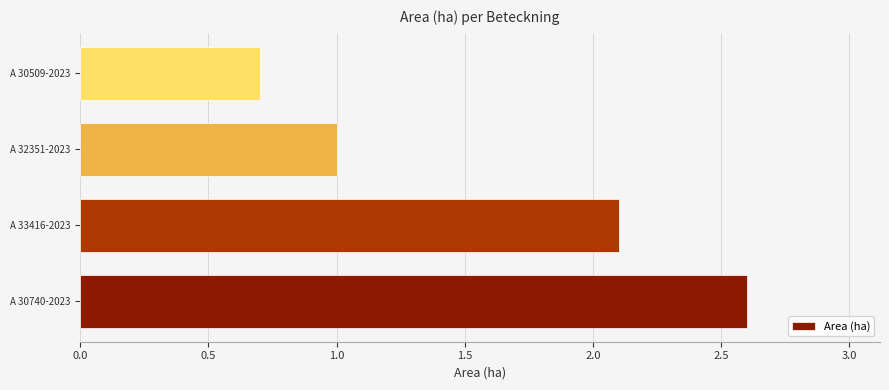

What is the minimum value shown in the chart?

0.7